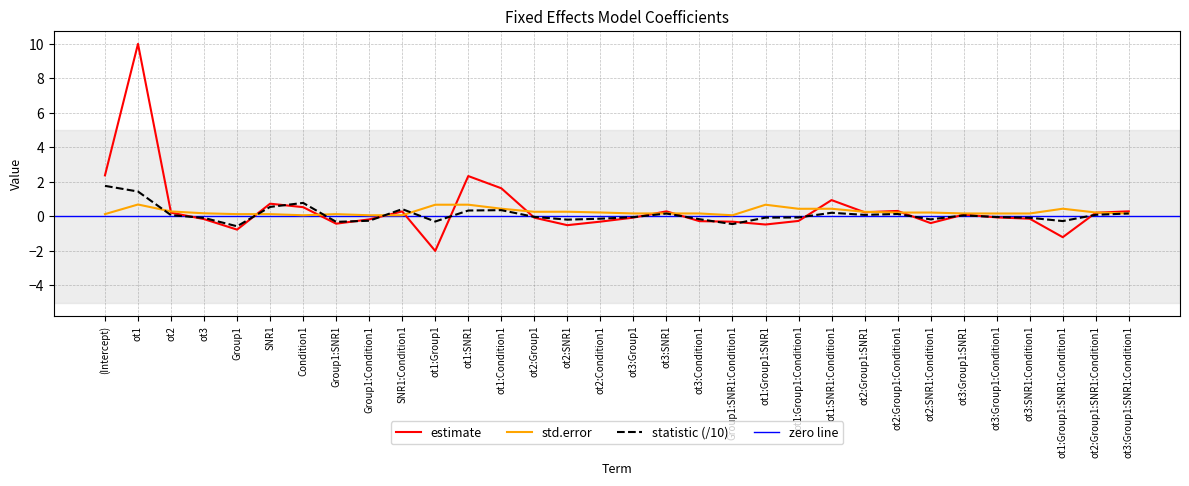

At which label is statistic closest to 0?

ot2:Group1